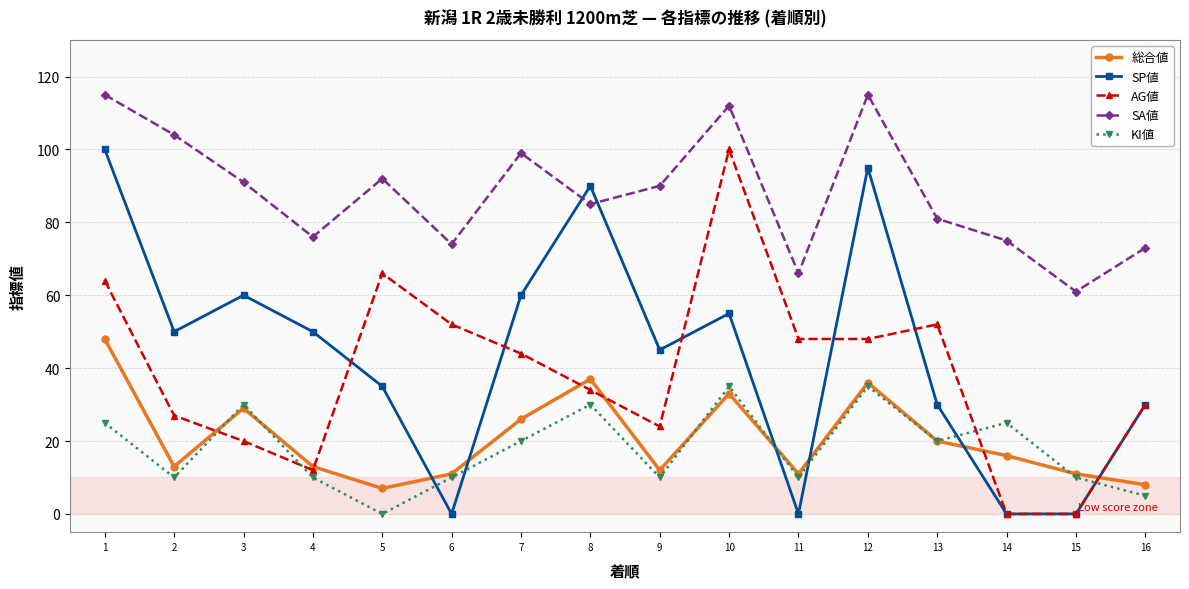

True or false: 総合値 has a value of 12 at 9.

True